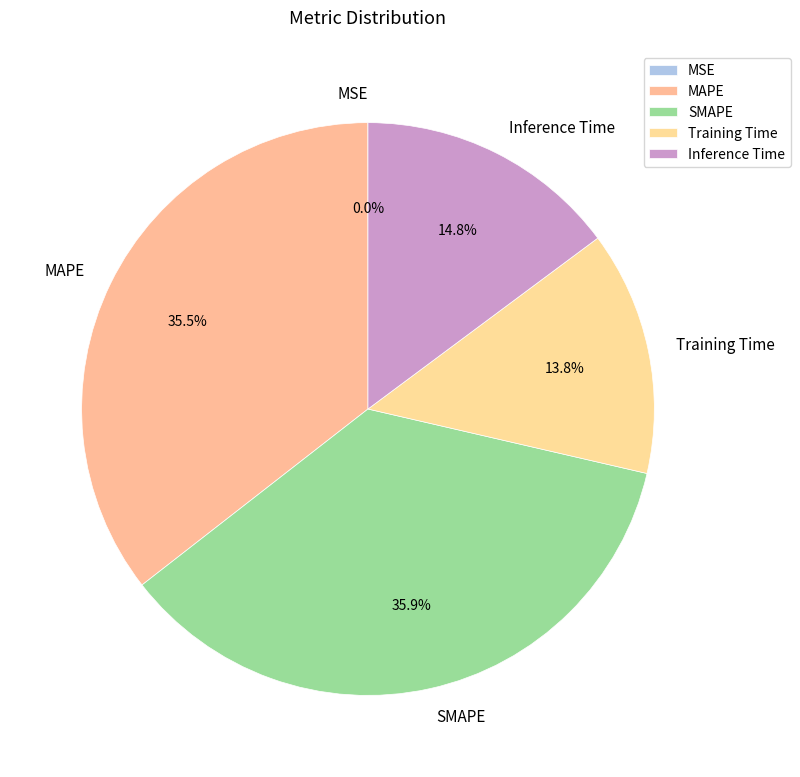

Which has a higher value, MAPE or Training Time?

MAPE